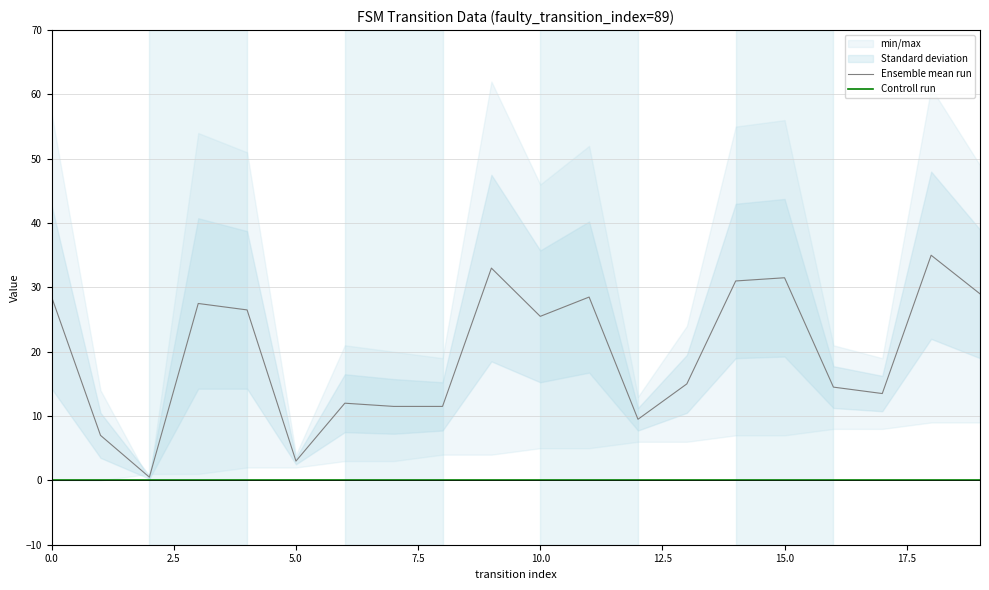

Is the value of Ensemble mean run at 7.5 greater than the value of Controll run at 10?

Yes